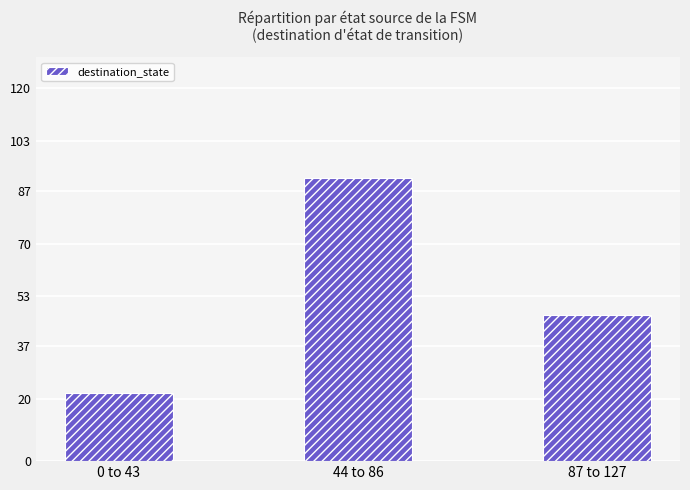

At which label does the data first exceed 47?

44 to 86